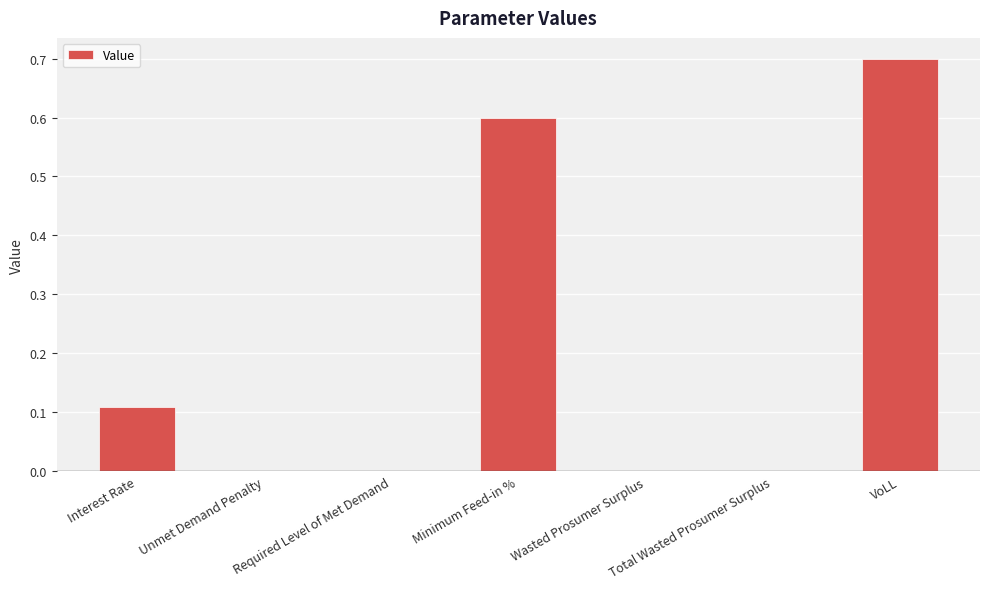

What is the maximum value shown in the chart?

0.7